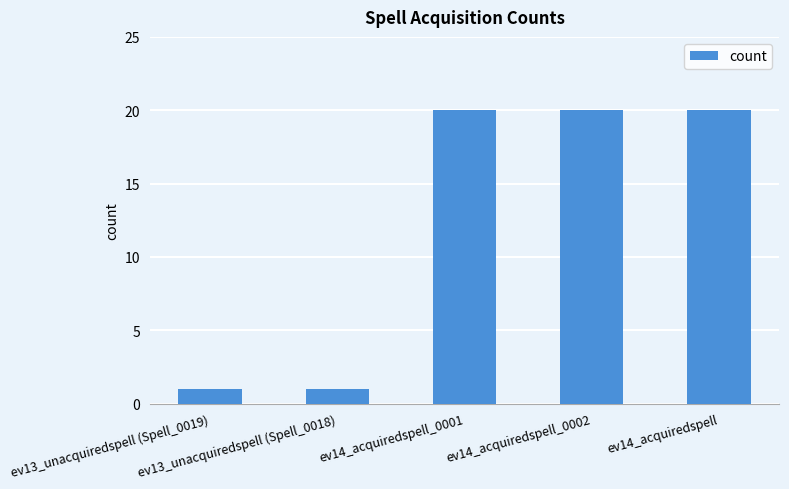

What is the label of the 3rd bar from the right?

ev14_acquiredspell_0001